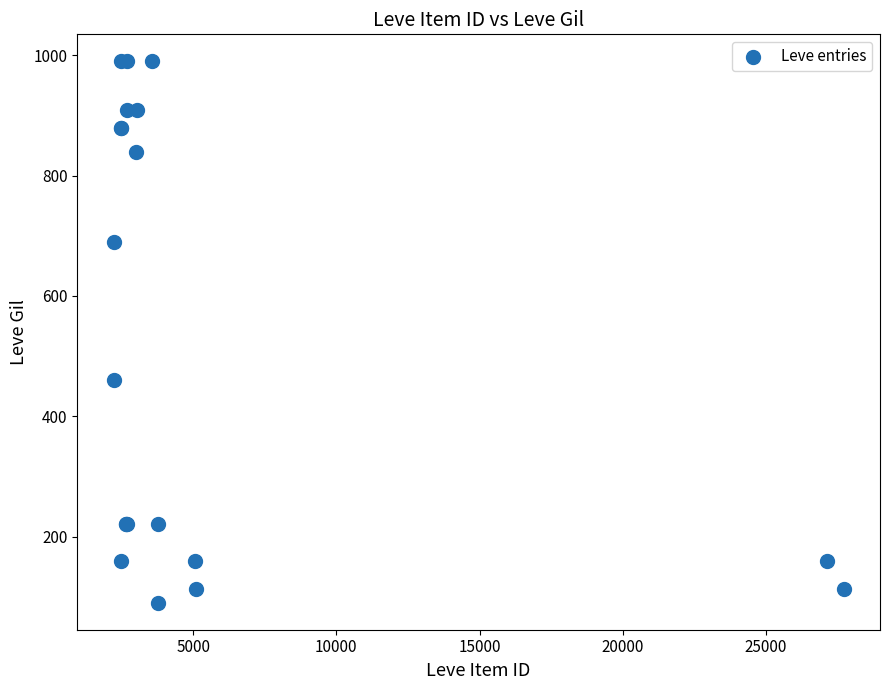

What Y value in the scatter plot is closest to 540?

460